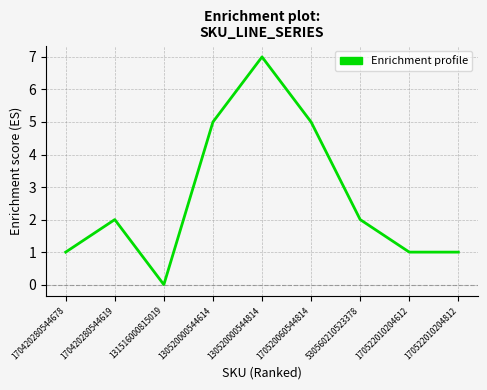

What is the ratio of the value at 130520000544614 to the value at 170420280544619?

2.5